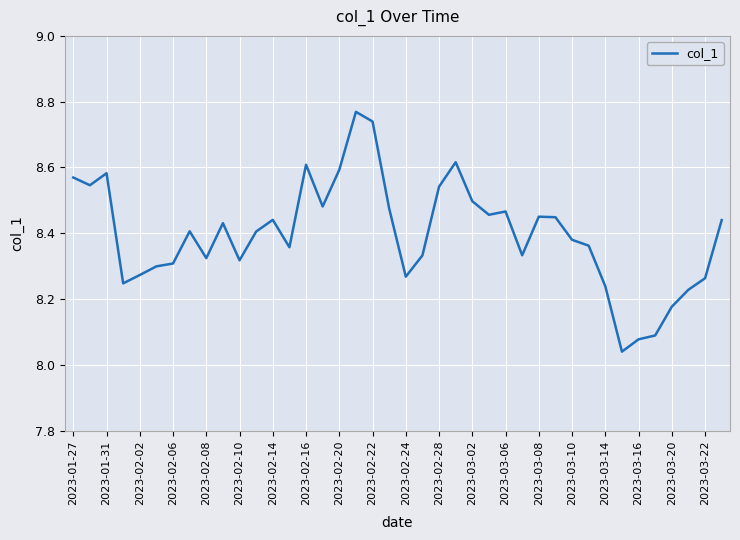

The chart shows a value of 12.9 at 2023-02-28. True or false?

False